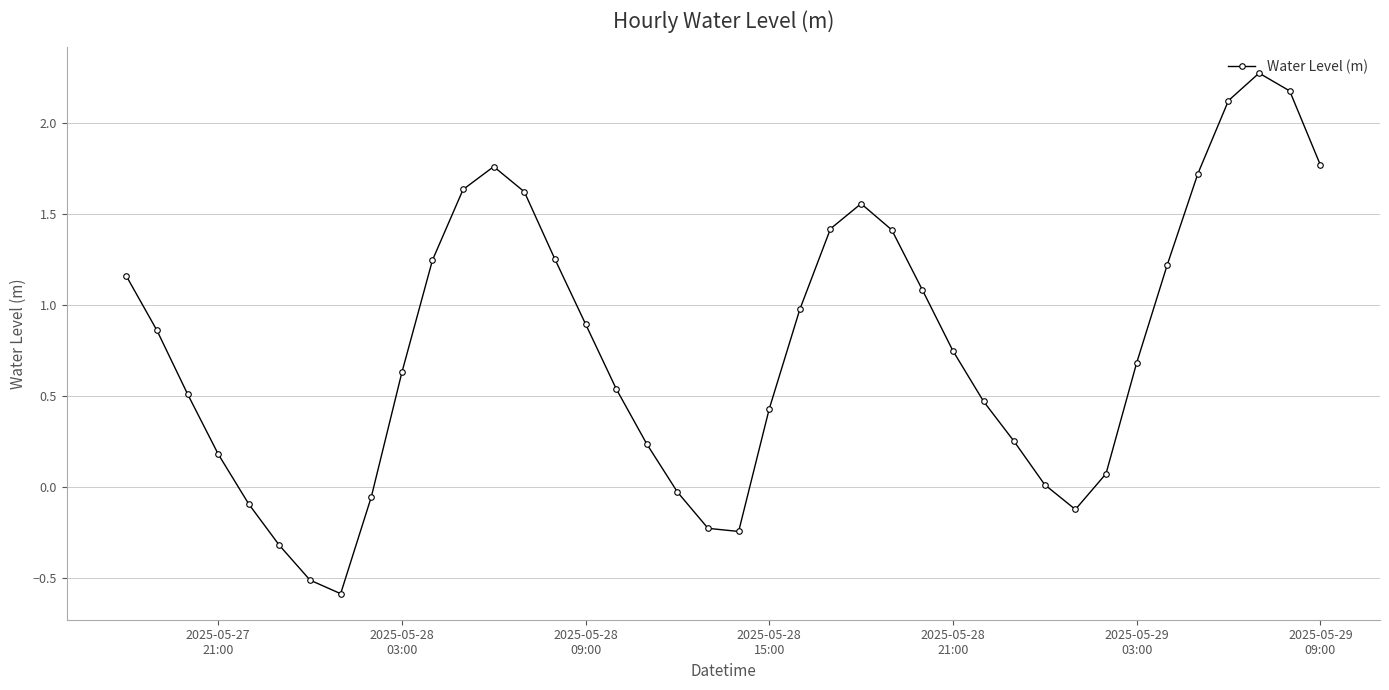

How many interior local valleys (lower than both neighbors) does the data have?

3